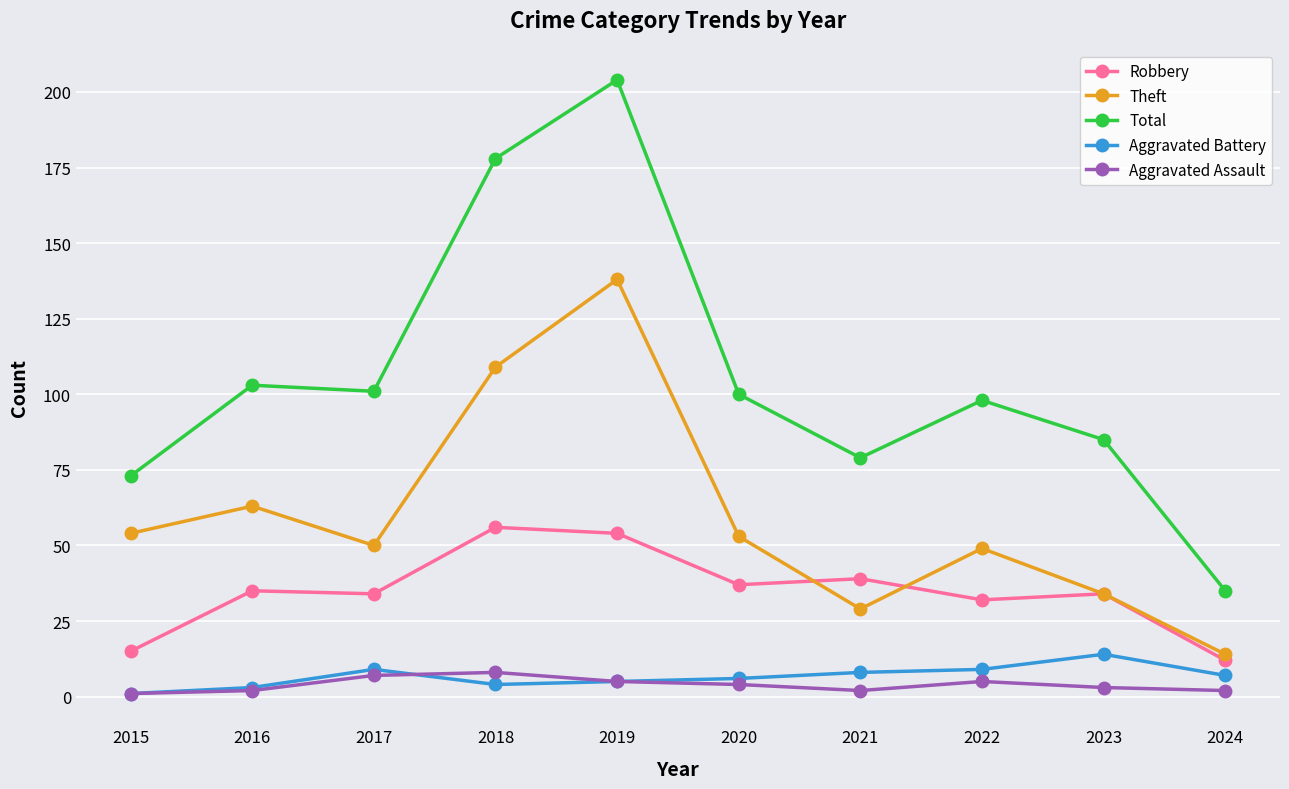

Between 2019 and 2020, which series saw the biggest shift?

Total